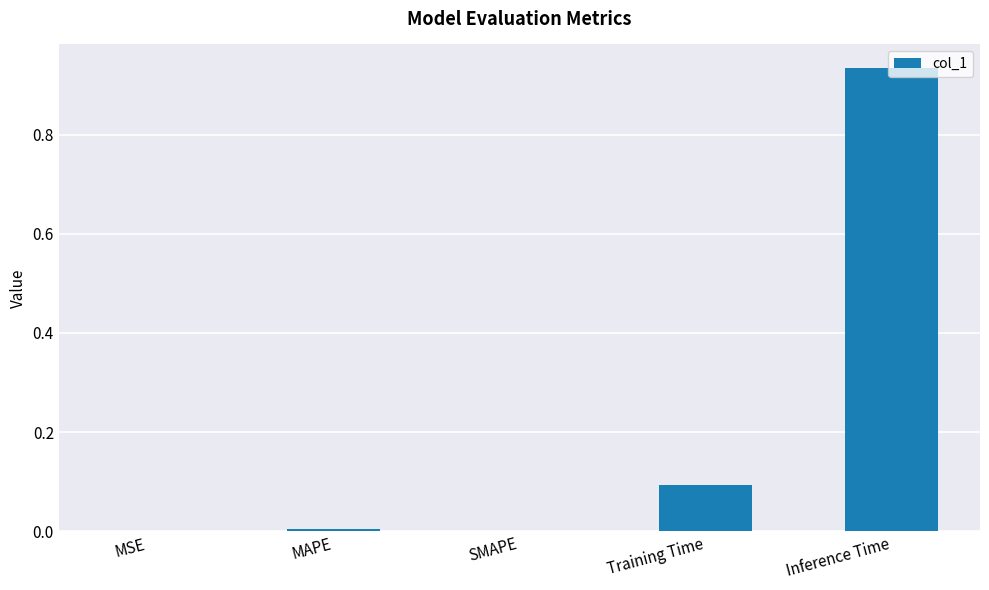

The value at SMAPE is 0.0. True or false?

True